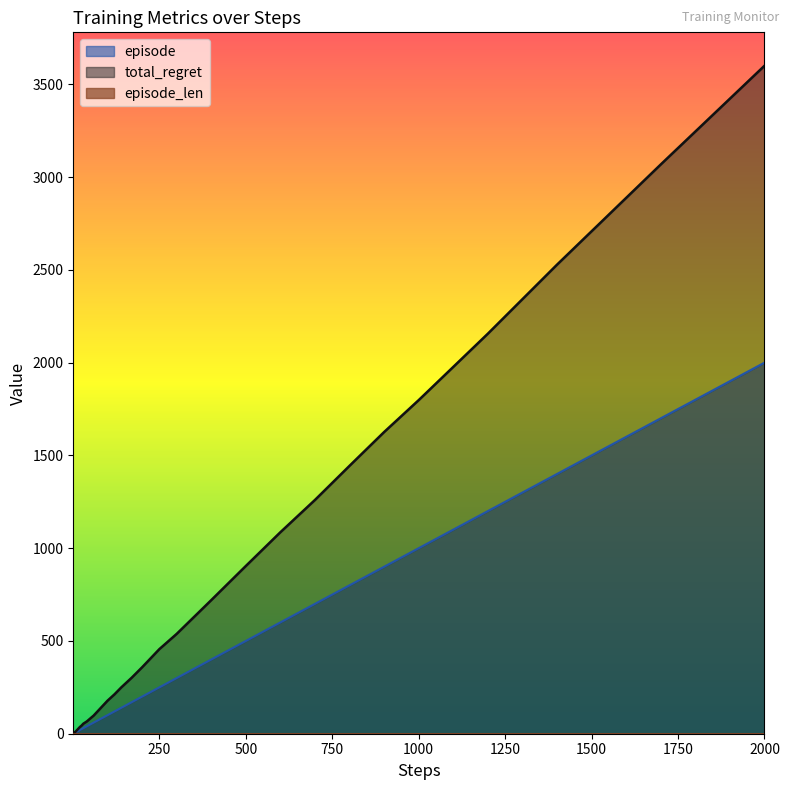

True or false: total_regret has a value of 178 at 100.

True